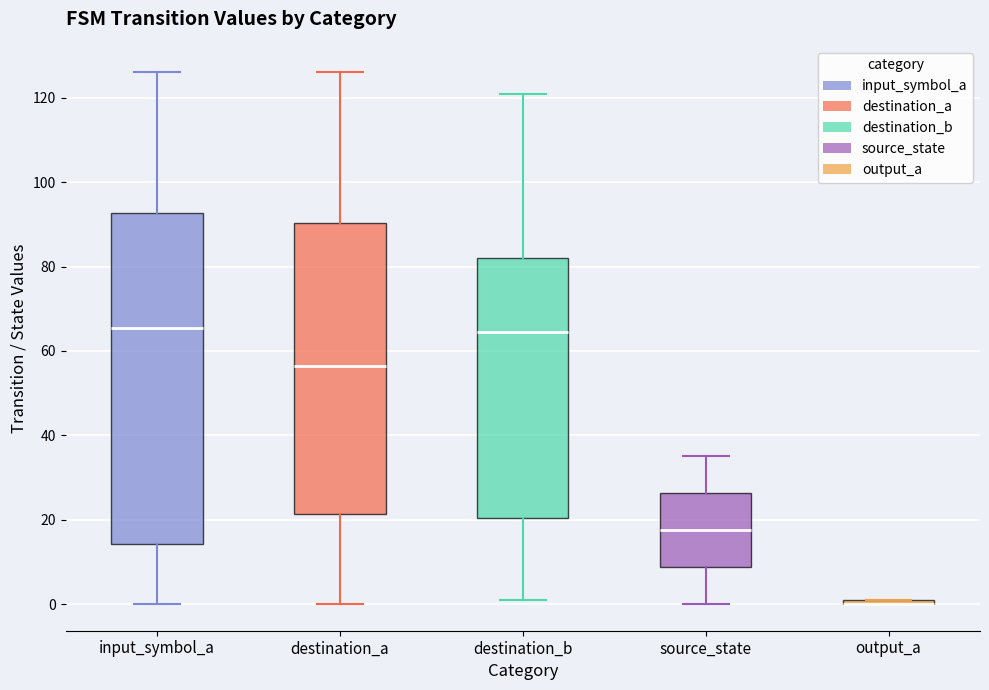

Comparing the boxes themselves (not the whiskers), which one is the tallest?

input_symbol_a